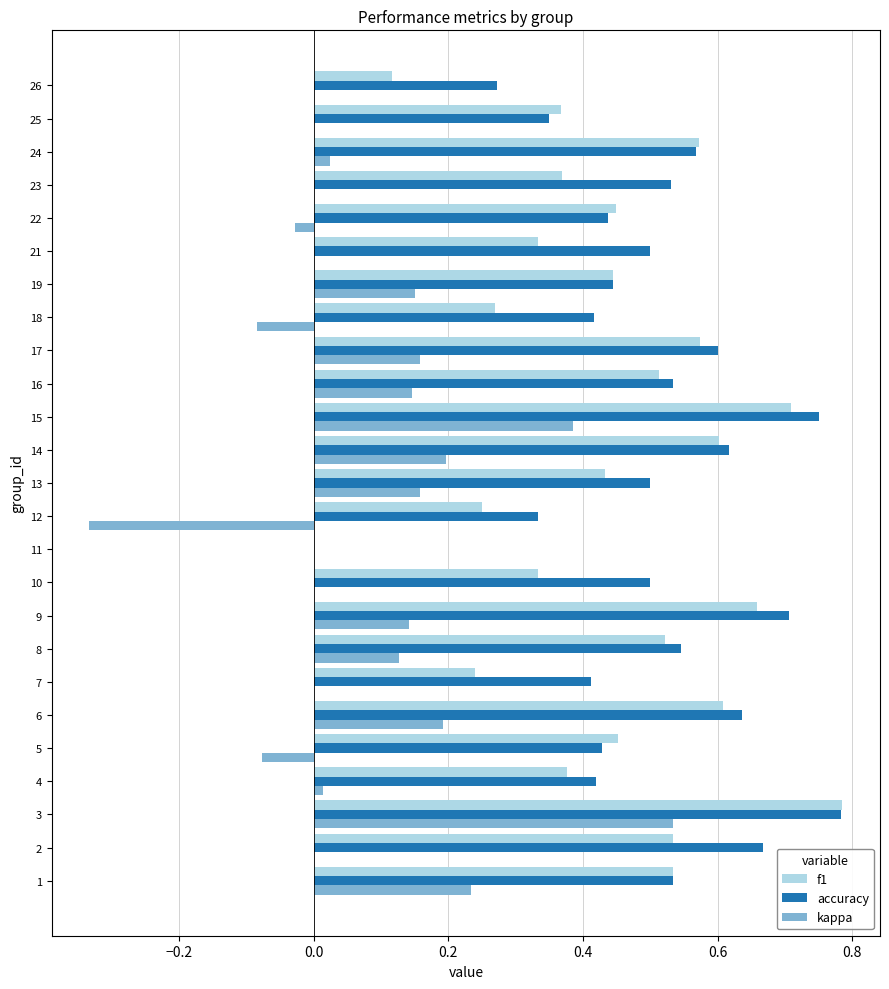

At which label is accuracy closest to 0?

11